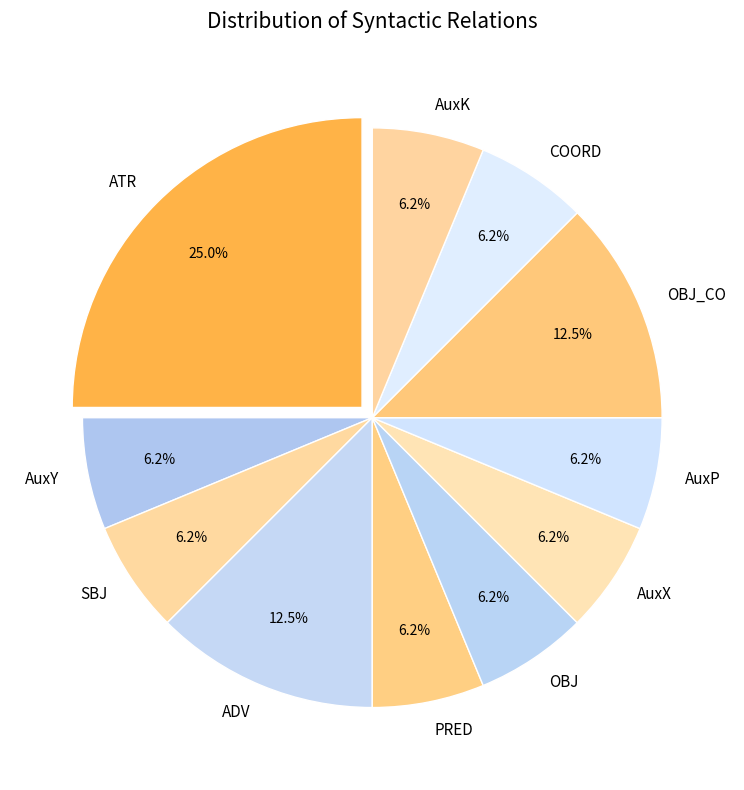

Is the sum of OBJ_CO and AuxP greater than half?

No